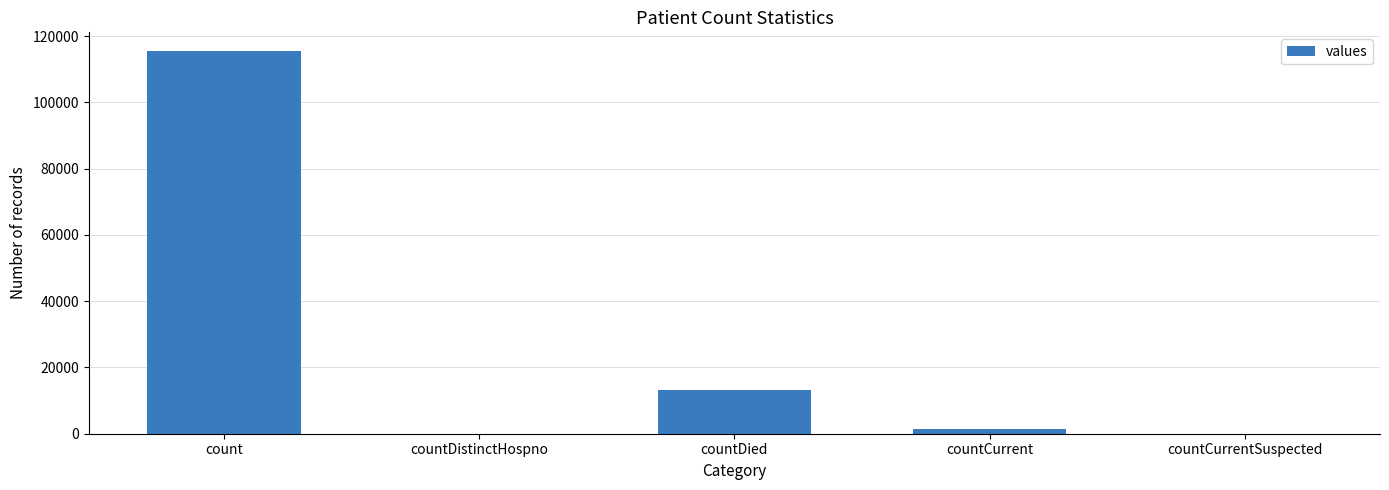

Are the bars grouped side by side (vs. stacked)?

No